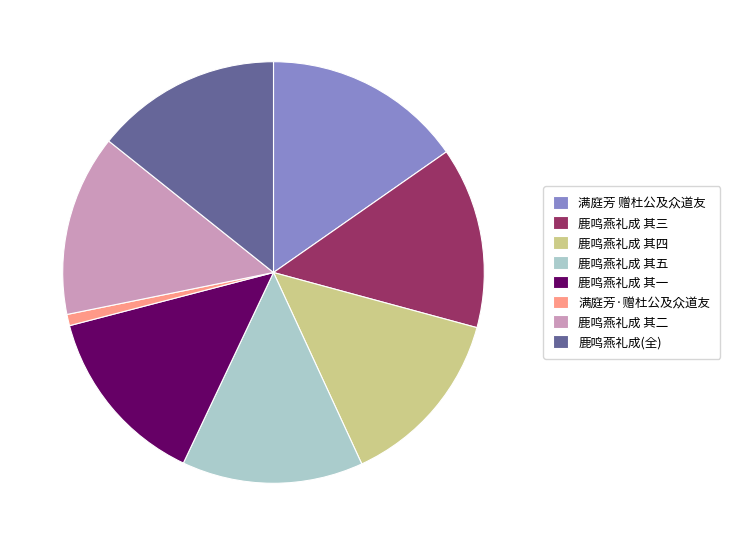

Which category has the smallest portion of the pie?

满庭芳·赠杜公及众道友